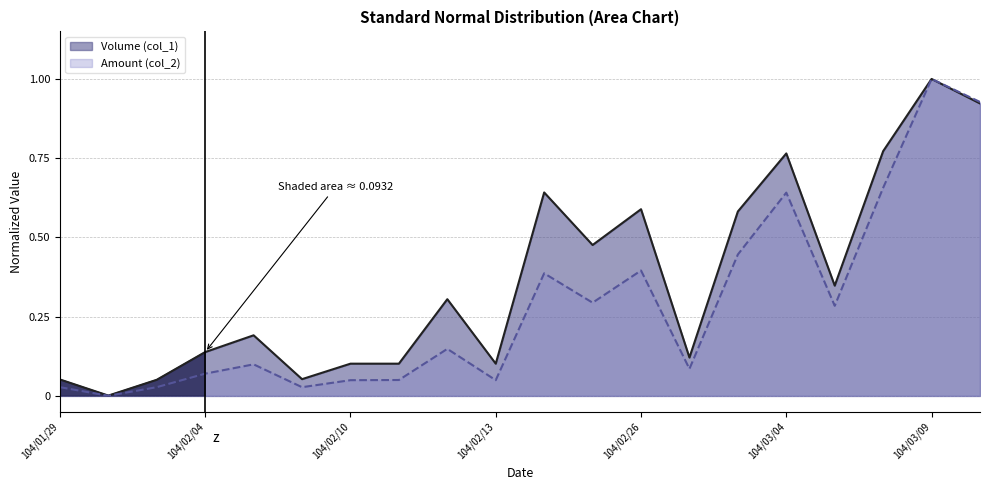

How many data points does each series have?

20